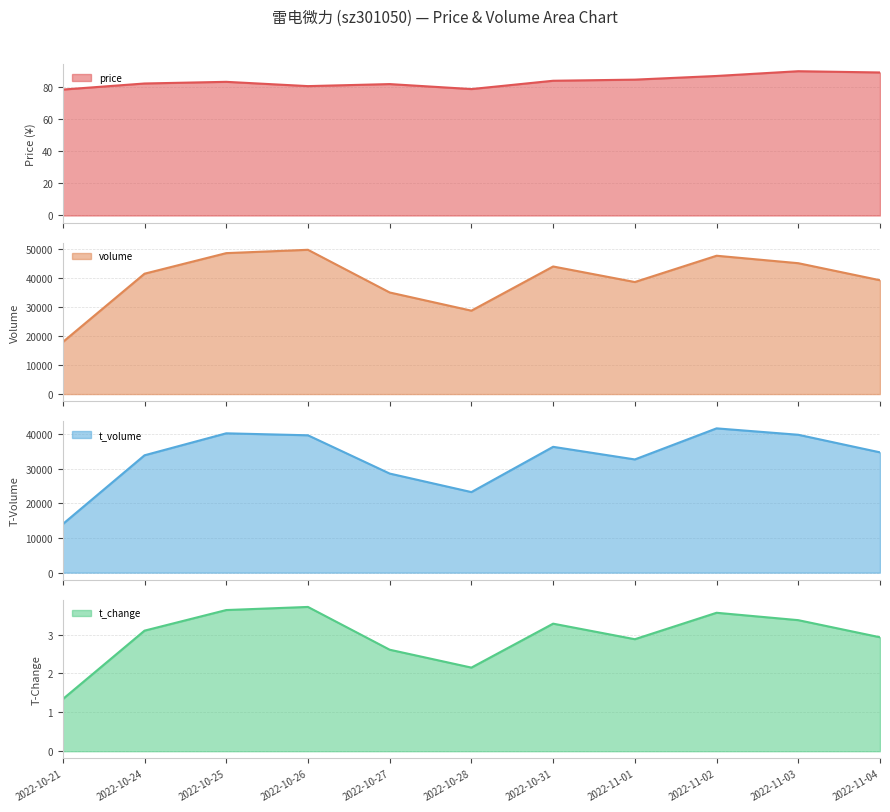

Is the value of price at 2022-10-25 greater than the value of t_volume at 2022-11-03?

No